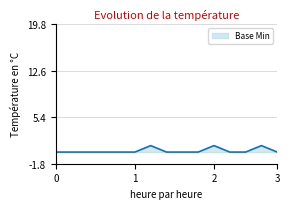

What is the difference between the maximum and minimum values?

1